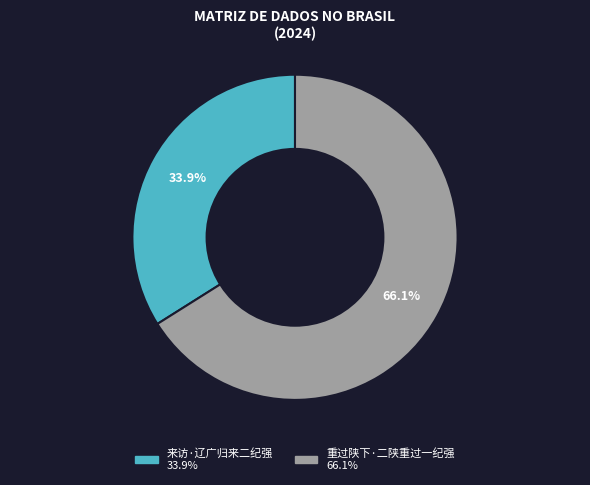

What percentage is the 来访·辽广归来二纪强 slice, to the nearest percent?

34%